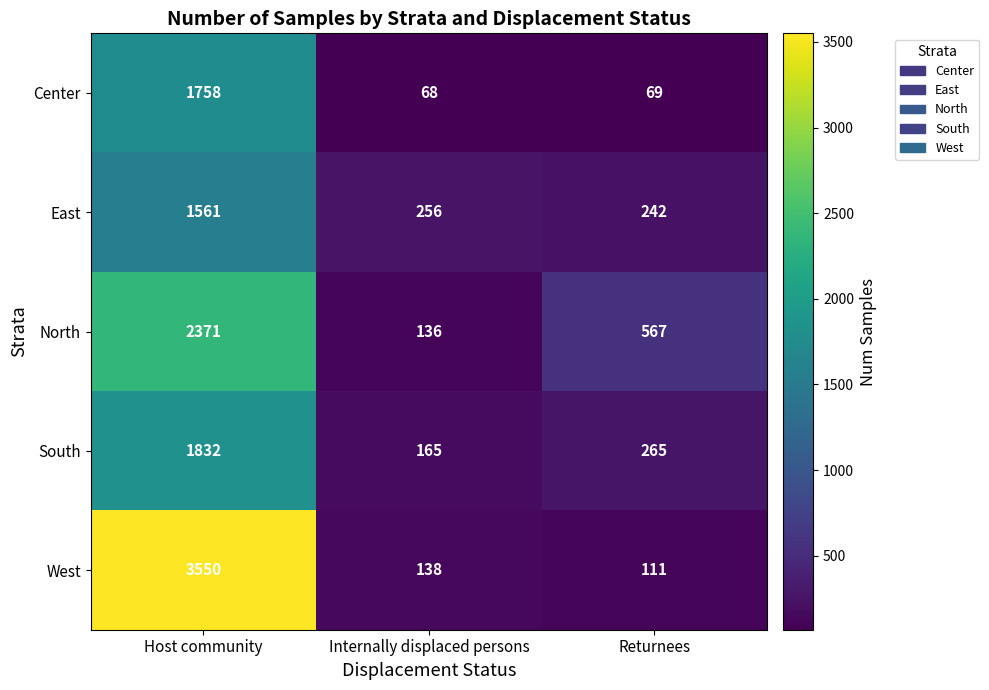

Where does the East series first go above 256?

Host community